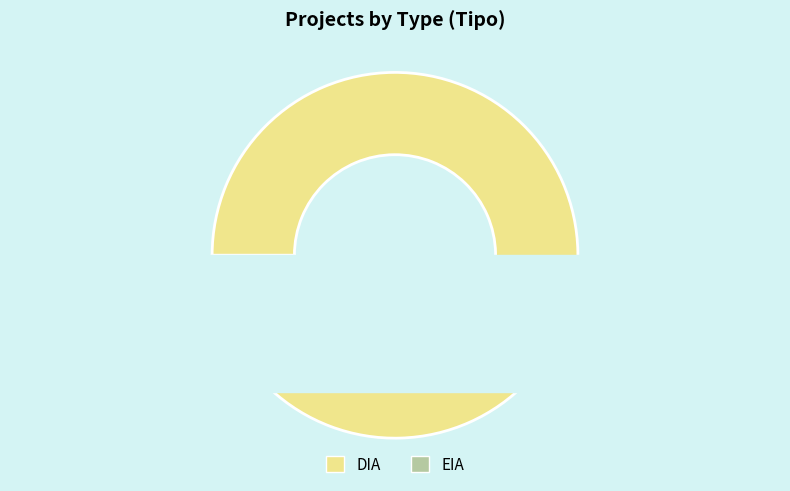

The DIA slice represents 89% of the pie. True or false?

False